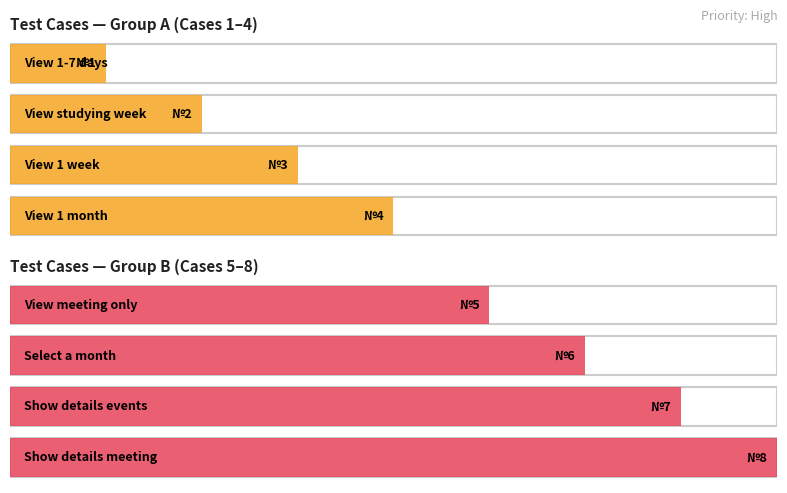

Reading right to left, what are all the values shown in this chart?

8	7	6	5	4	3	2	1